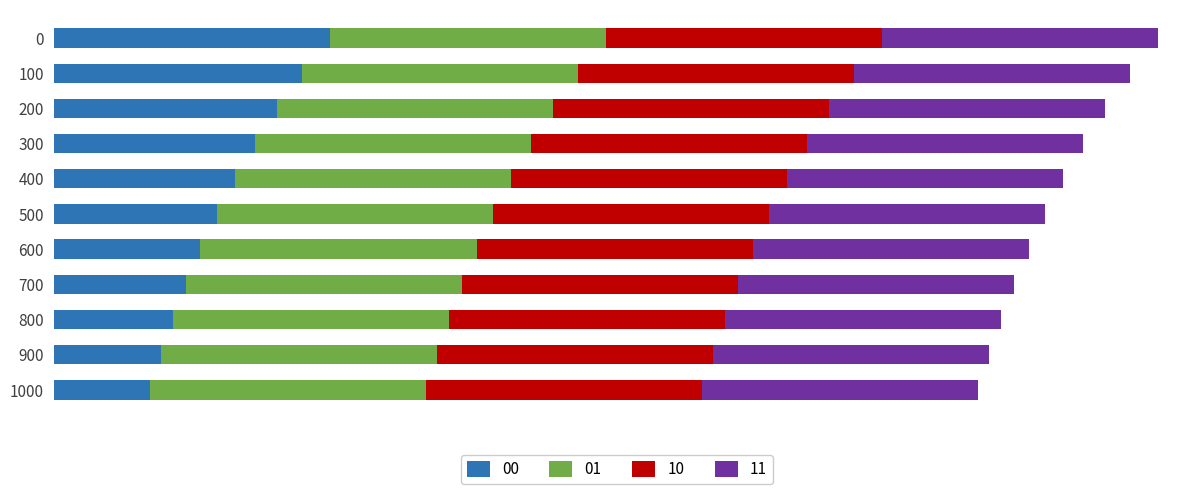

Which series has the largest total across all categories?

01